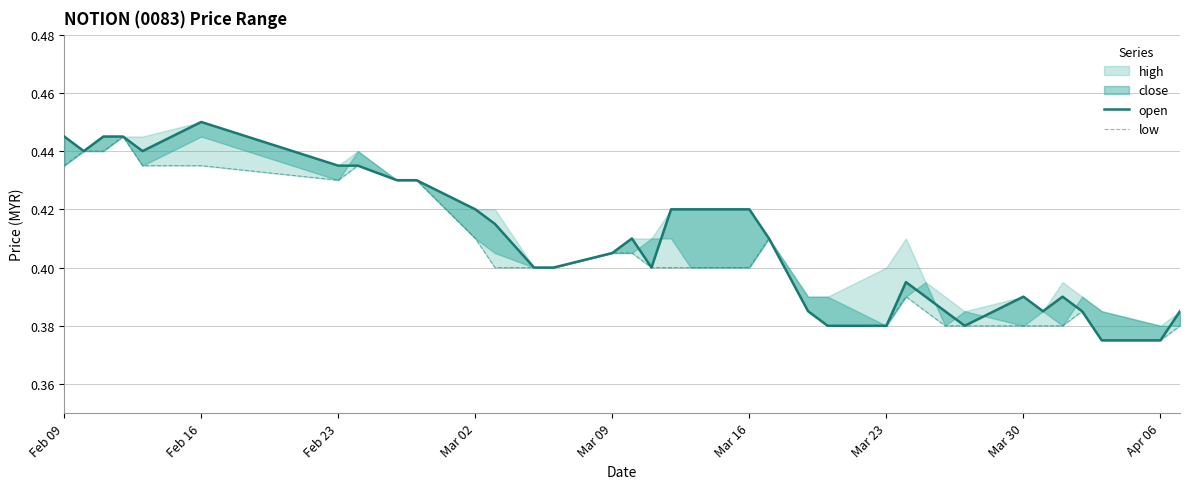

Does the chart display data point markers on the line(s)?

No